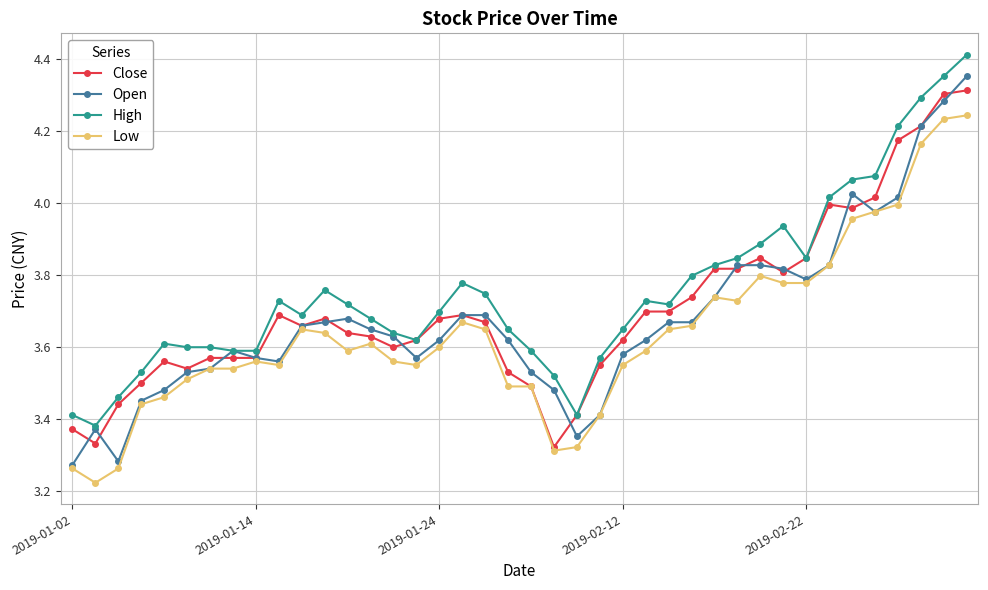

True or false: Low has more than 1 points higher than both neighbors.

True